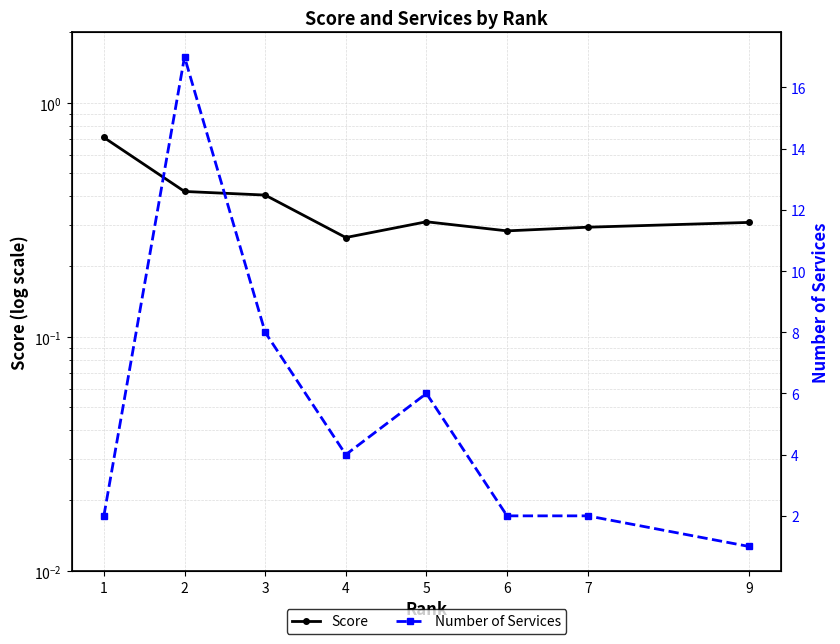

Reading left to right, extract all data points from this chart.

Score: 1=0.7	2=0.4	3=0.4	4=0.3	5=0.3	6=0.3	7=0.3	9=0.3
Number of Services: 1=2.0	2=17.0	3=8.0	4=4.0	5=6.0	6=2.0	7=2.0	9=1.0